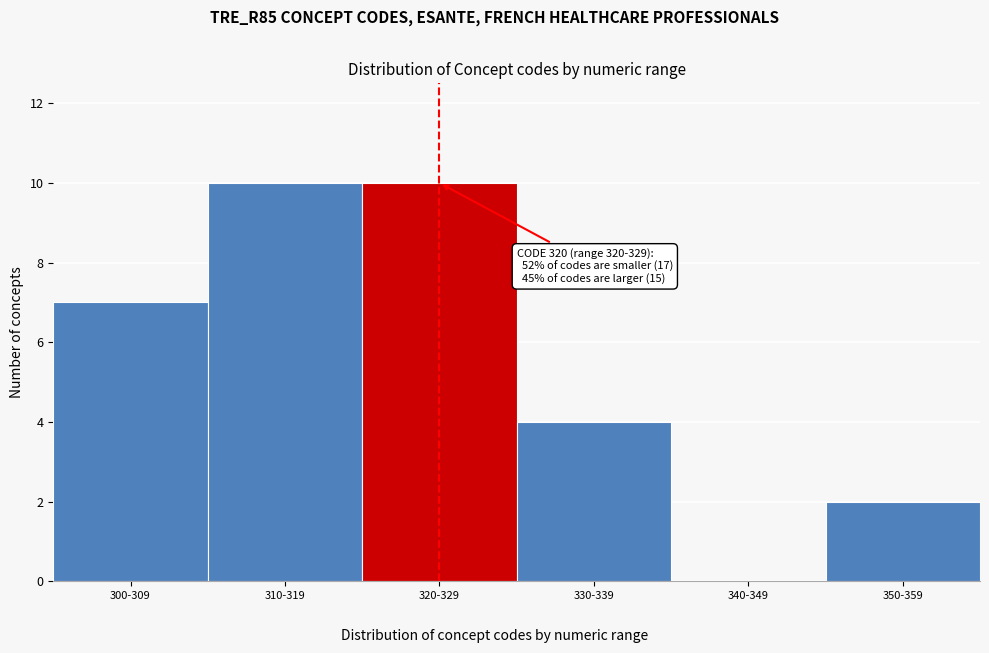

Reading left to right, transcribe all the data shown in this chart.

300-309=7	310-319=10	320-329=10	330-339=4	340-349=0	350-359=2